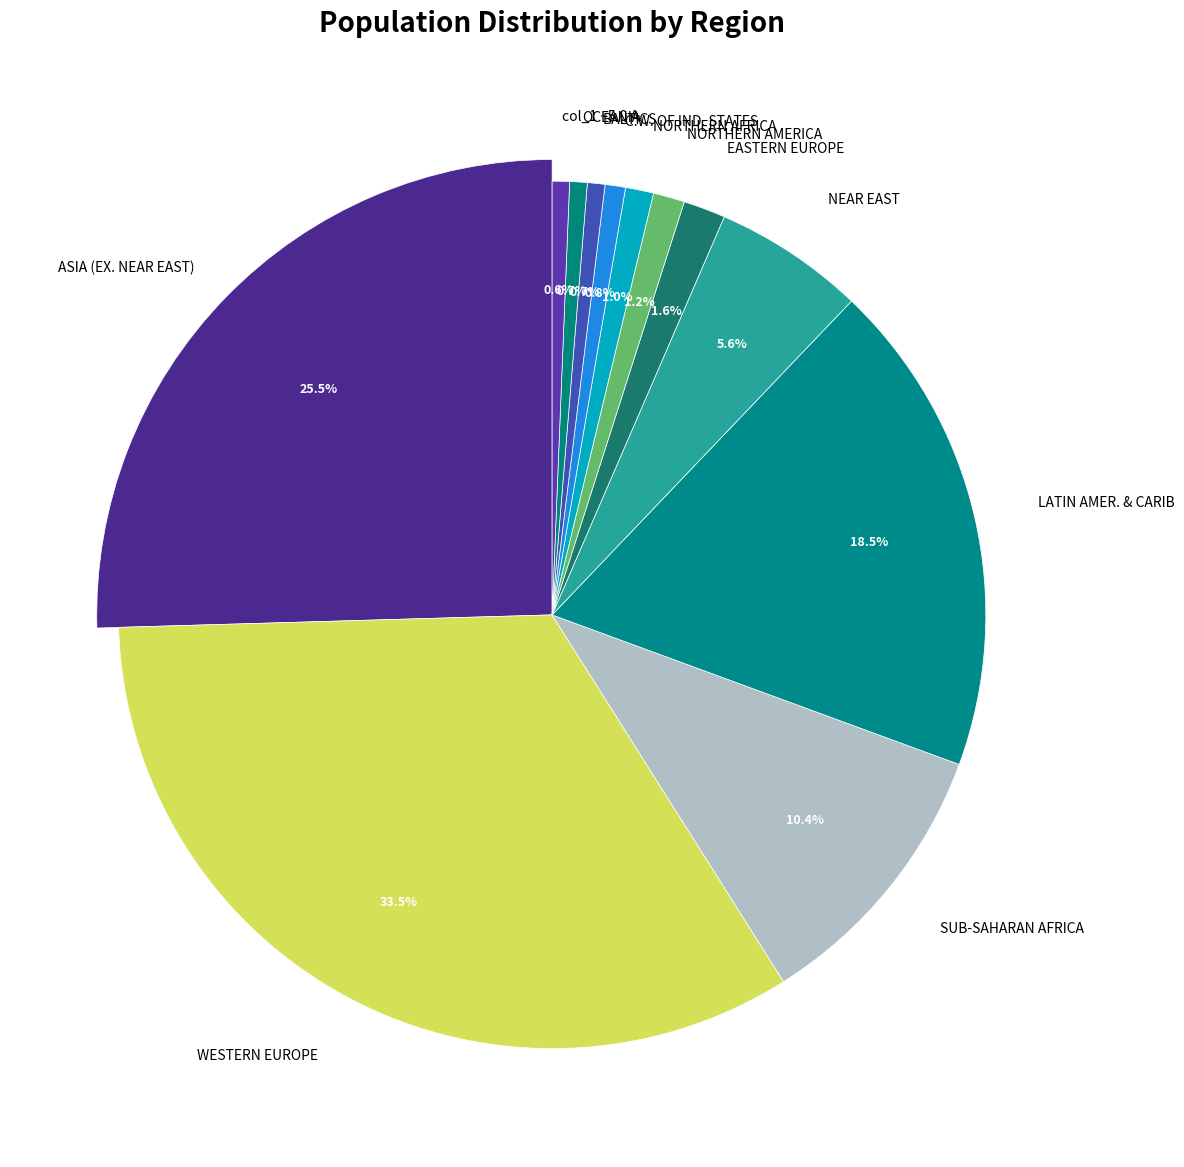

What portion of the pie excludes 0?

99.4%